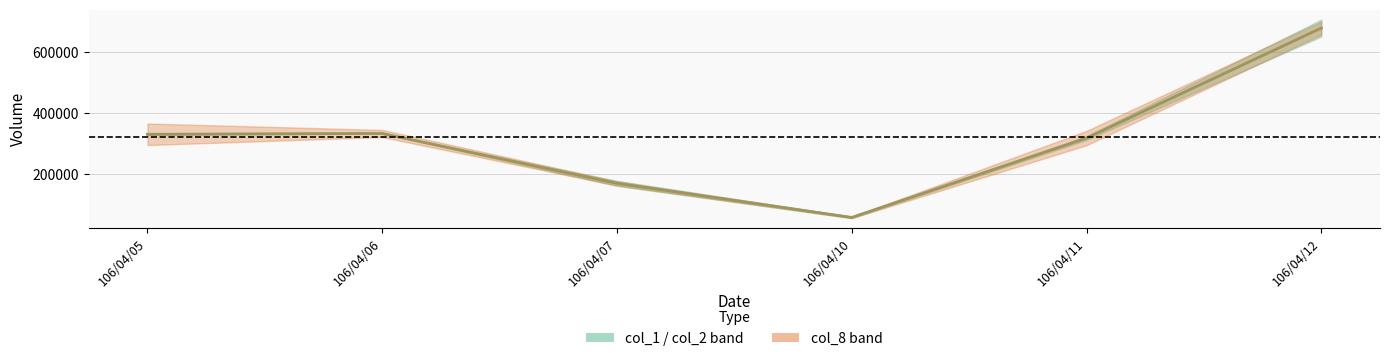

Does the chart display data point markers on the line(s)?

No